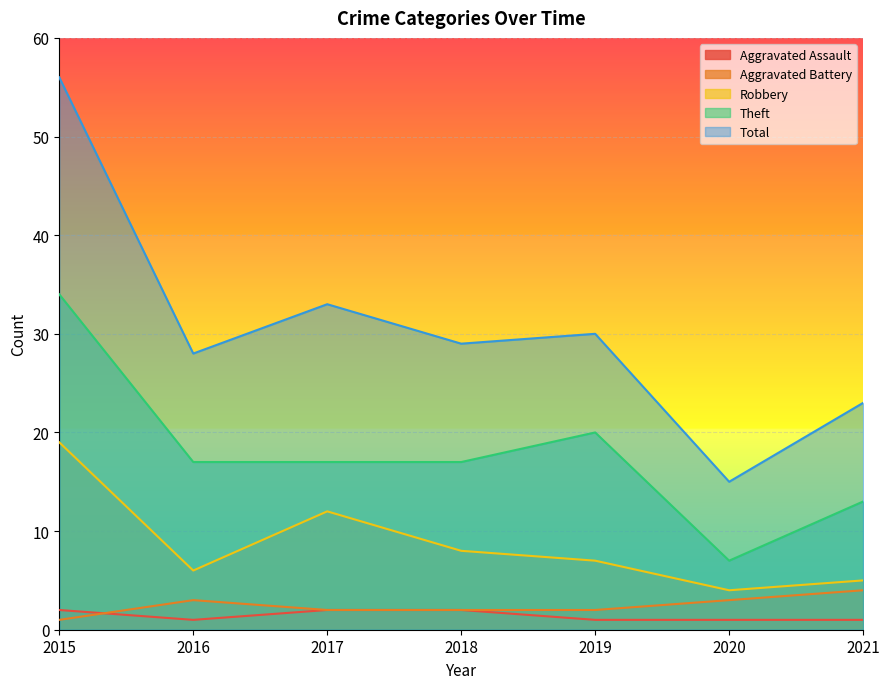

How many series are shown in this chart?

5